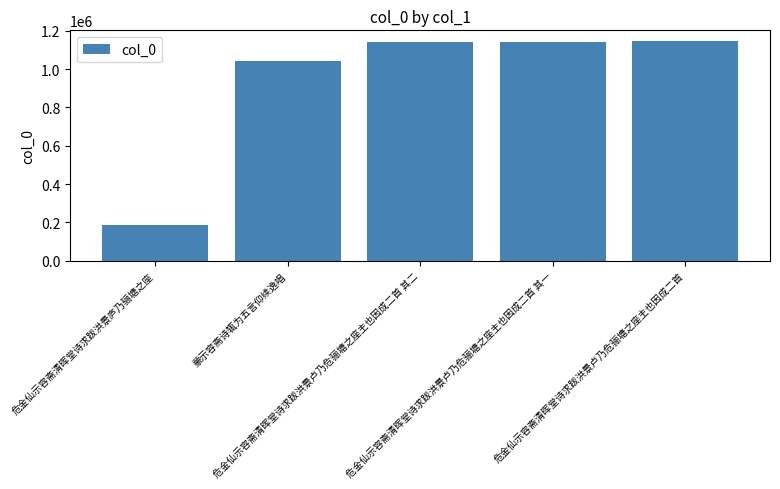

What is the average value?

929627